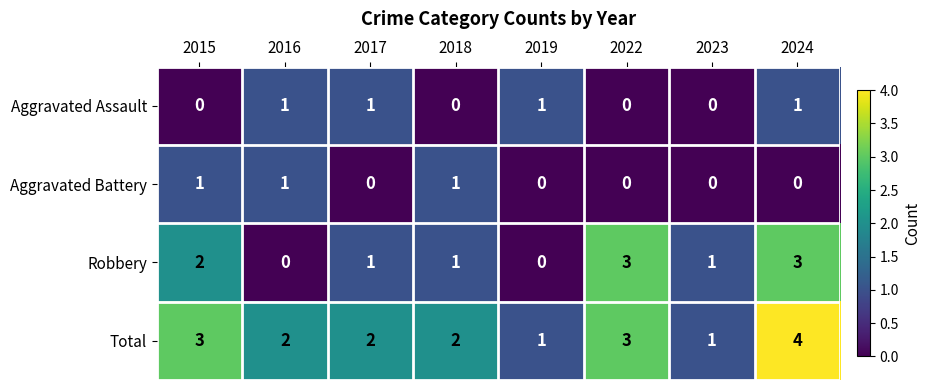

At 2024, list the series in order from smallest to largest.

Aggravated Battery, Aggravated Assault, Robbery, Total